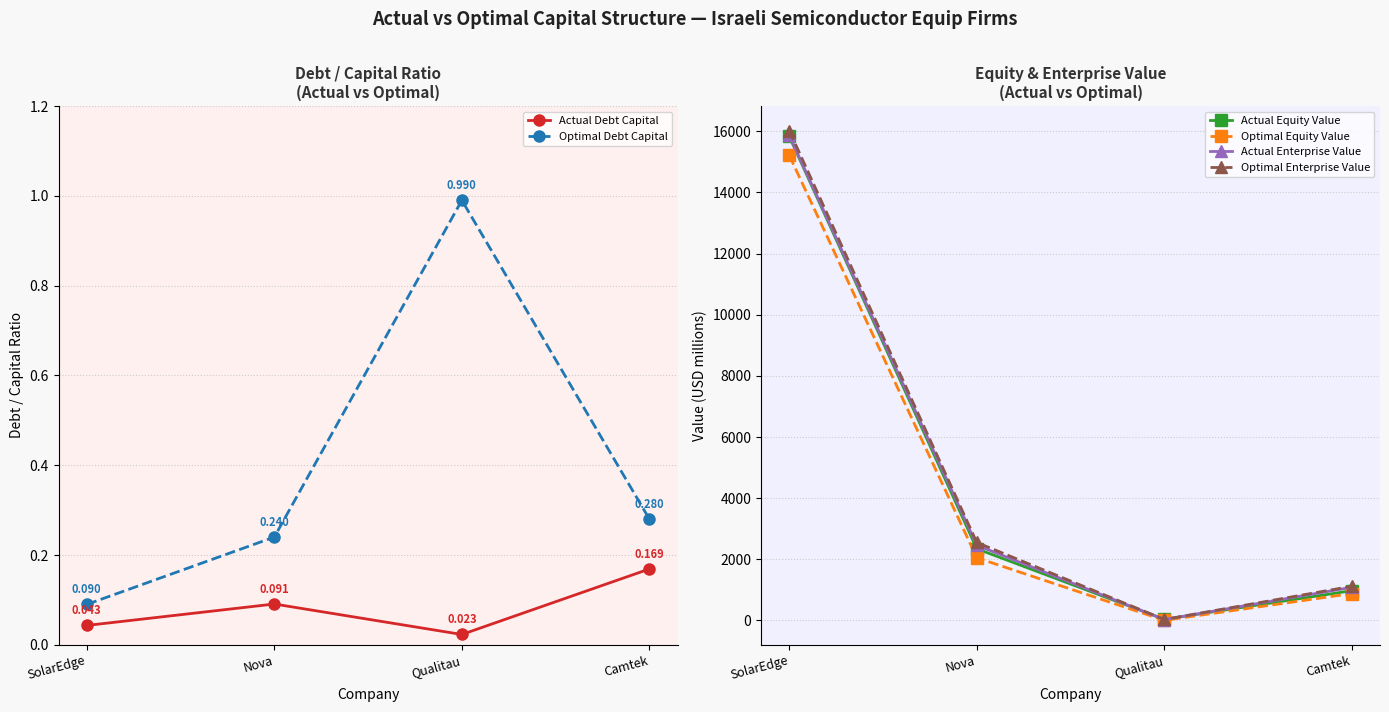

At which category is the sum across all series the highest?

SolarEdge